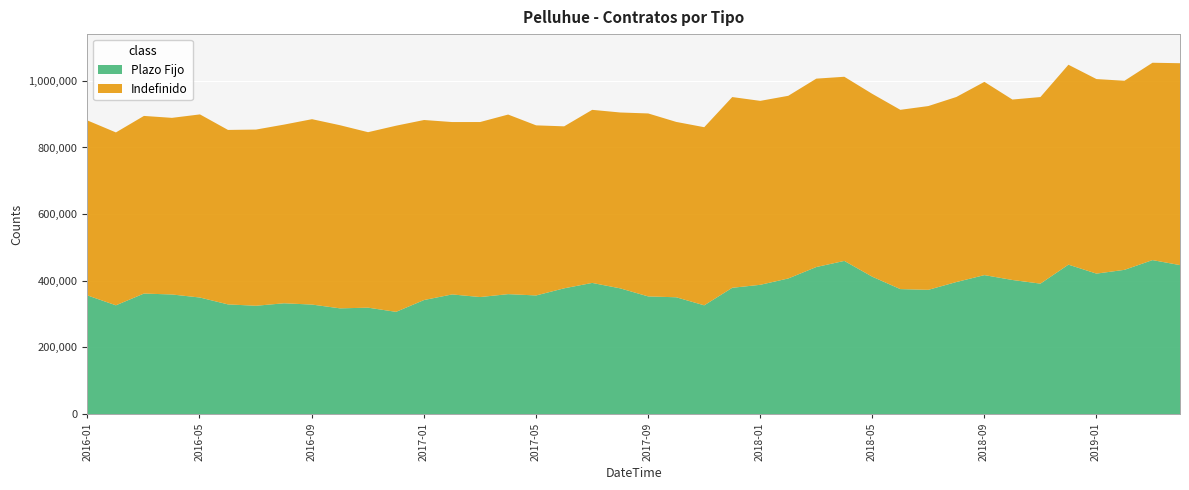

Reading right to left, what are all the values shown in this chart?

Indefinido: 606417	592566	567703	584154	600219	560257	541753	580250	555618	551777	538278	548960	552926	565632	548463	552291	572685	534799	526550	549364	528057	519689	486357	510714	539216	525485	517566	540497	558921	526871	549830	556642	536489	529036	523856	549871	530292	533380	519097	525245
Plazo Fijo: 448041	463338	434083	422772	449683	392672	403656	418256	397500	374107	376277	413424	460894	442536	408196	389155	380208	327544	351712	354298	378506	394803	378611	357202	361132	352410	360280	343478	307950	320520	318461	329803	333671	326239	330336	350941	360135	362869	327599	356816